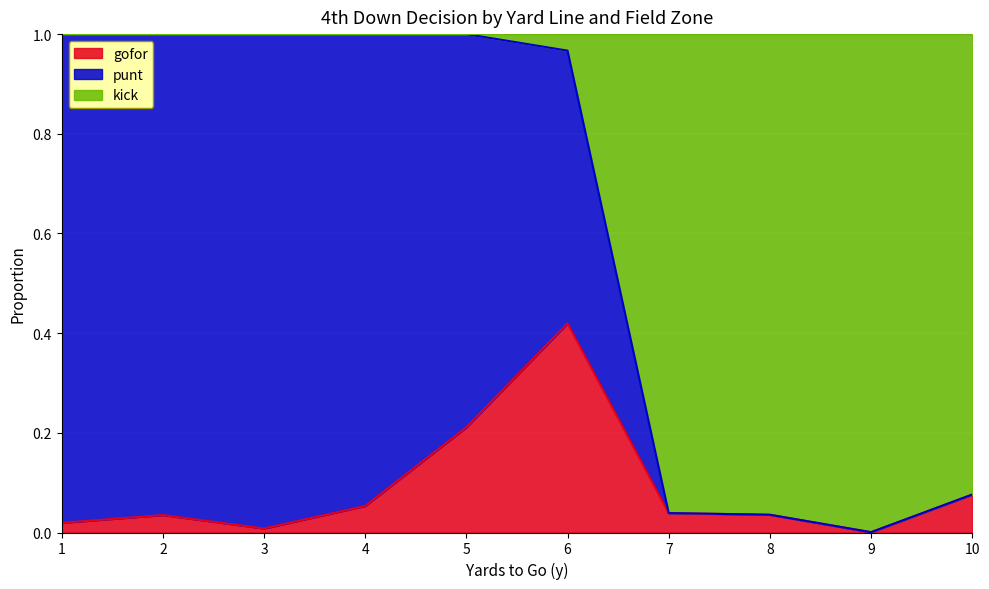

How many distinct data groups are displayed?

3